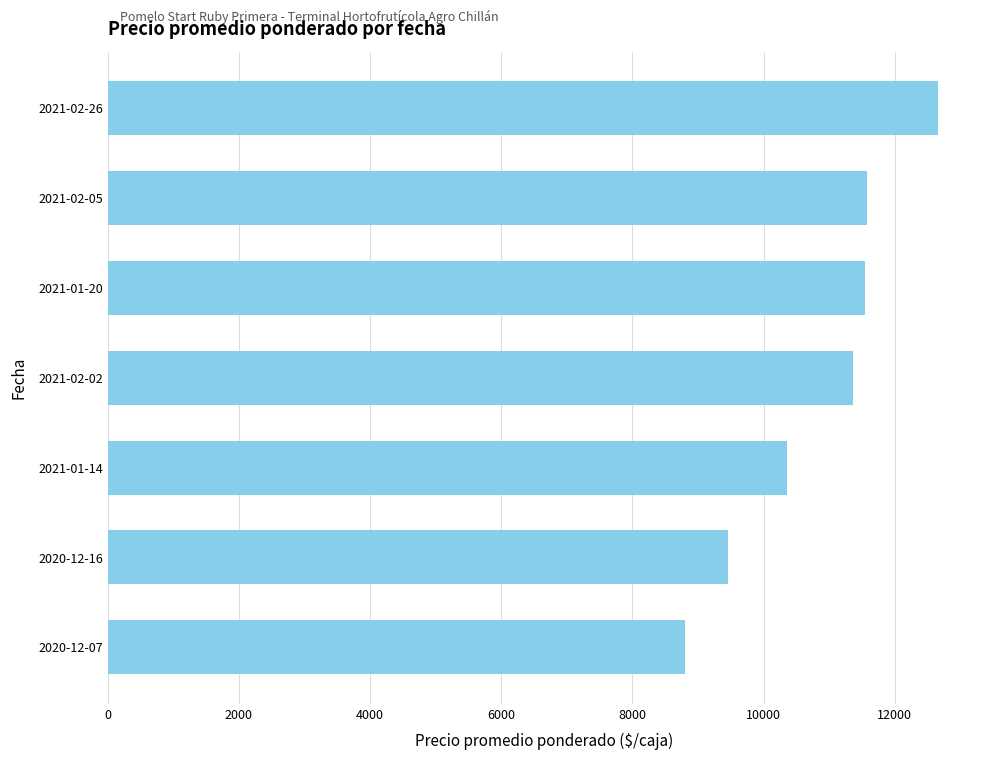

Which has a higher value, 2020-12-07 or 2021-02-05?

2021-02-05